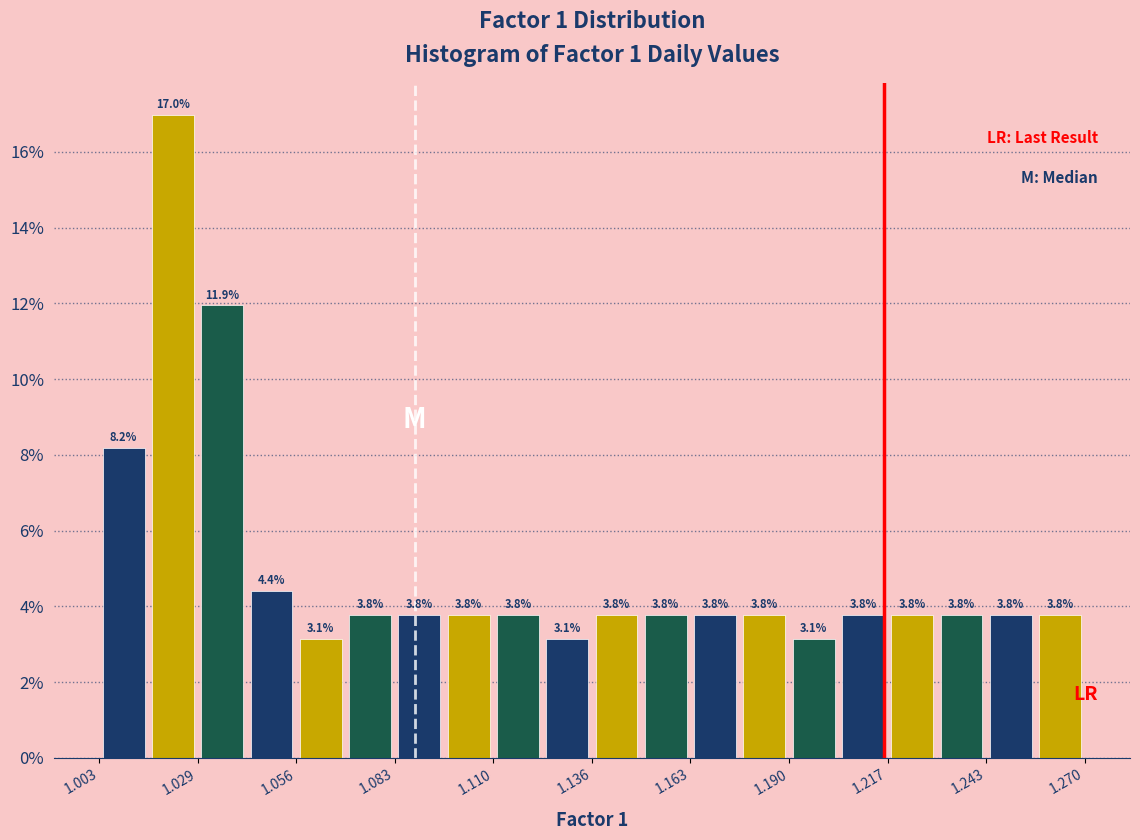

Read against the x-axis, roughly where is the centre of the tallest bar?

1.025